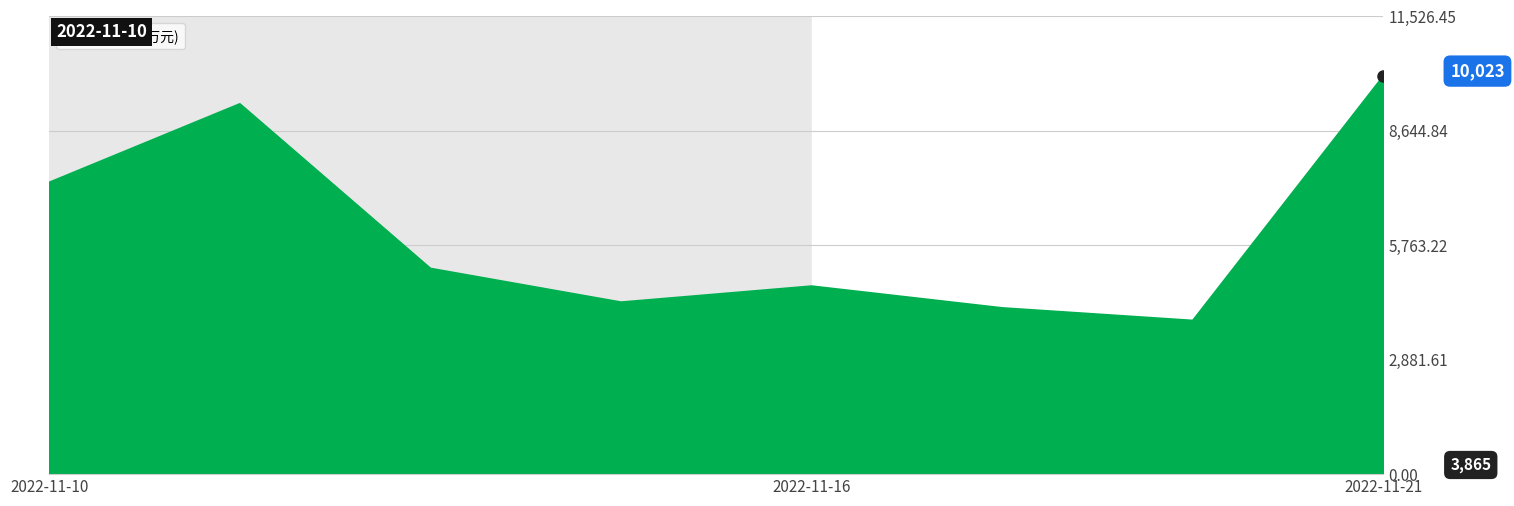

True or false: the data has more than 0 interior local peaks.

True